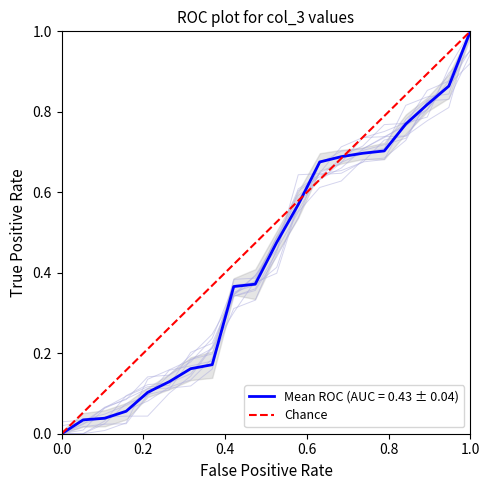

What is the highest value of the Mean ROC (AUC = 0.43 ± 0.04) series?

1.0